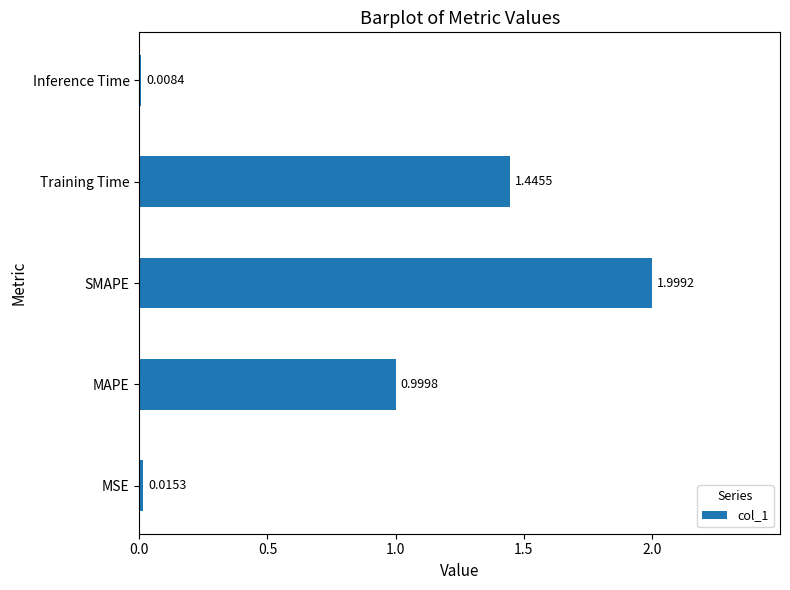

Which label corresponds to the smallest value in the chart?

Inference Time